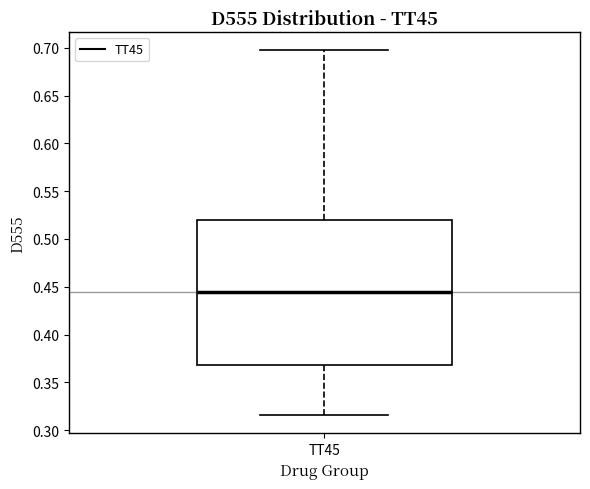

Where is the upper edge of the box for TT45 on the y-axis? The values are not printed on the chart, so give them approximately, as read against the axis.

0.520